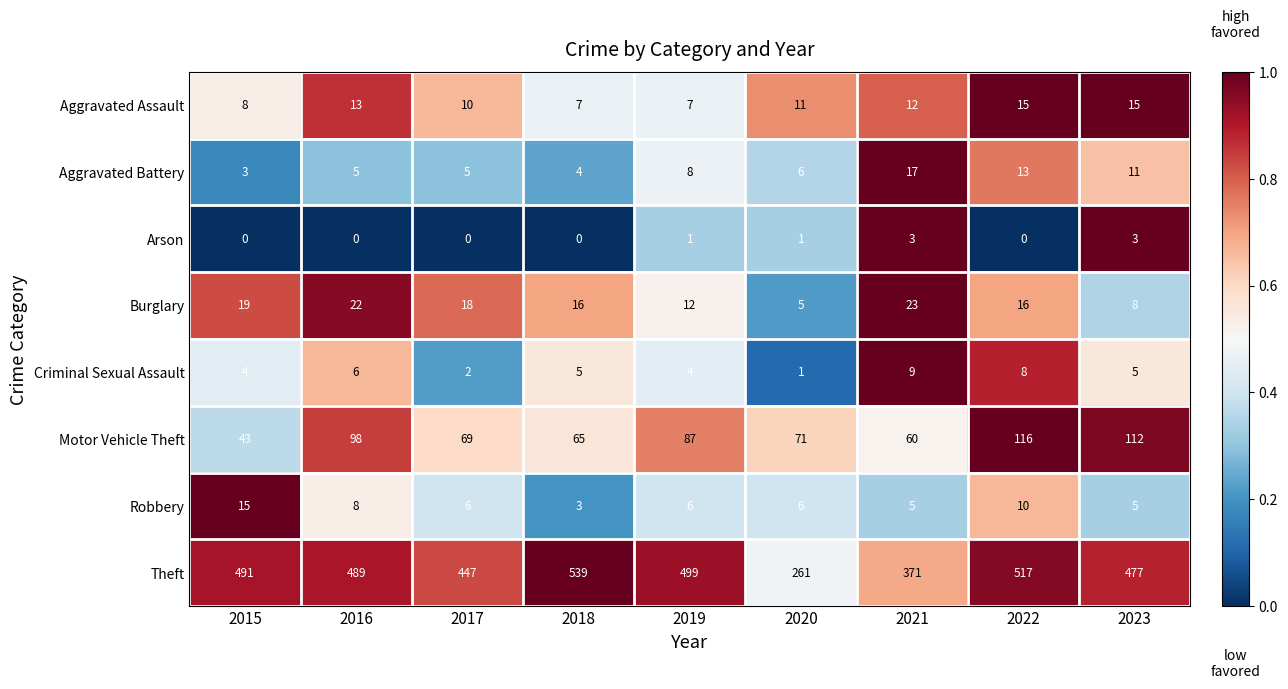

What is the total value across all series at 2017?

557